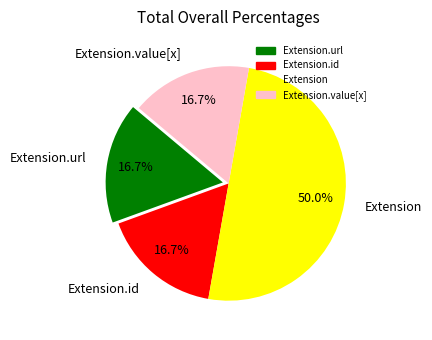

To the nearest percent, what is the combined percentage of Extension.url and Extension.value[x]?

33%